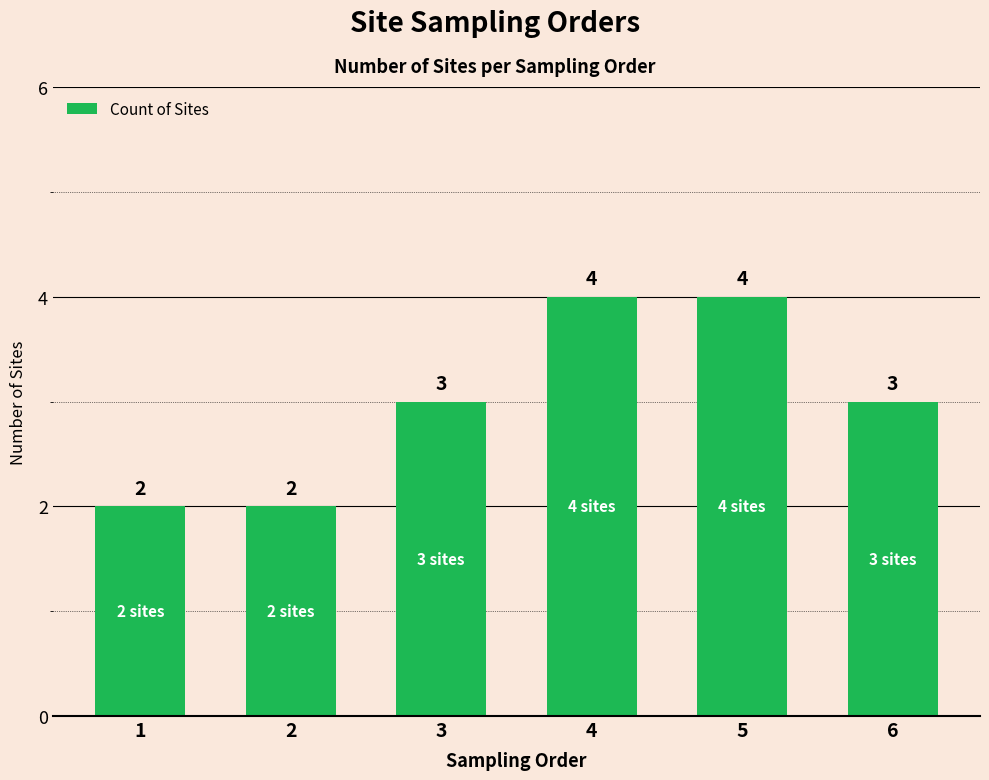

What is the maximum value shown in the chart?

4